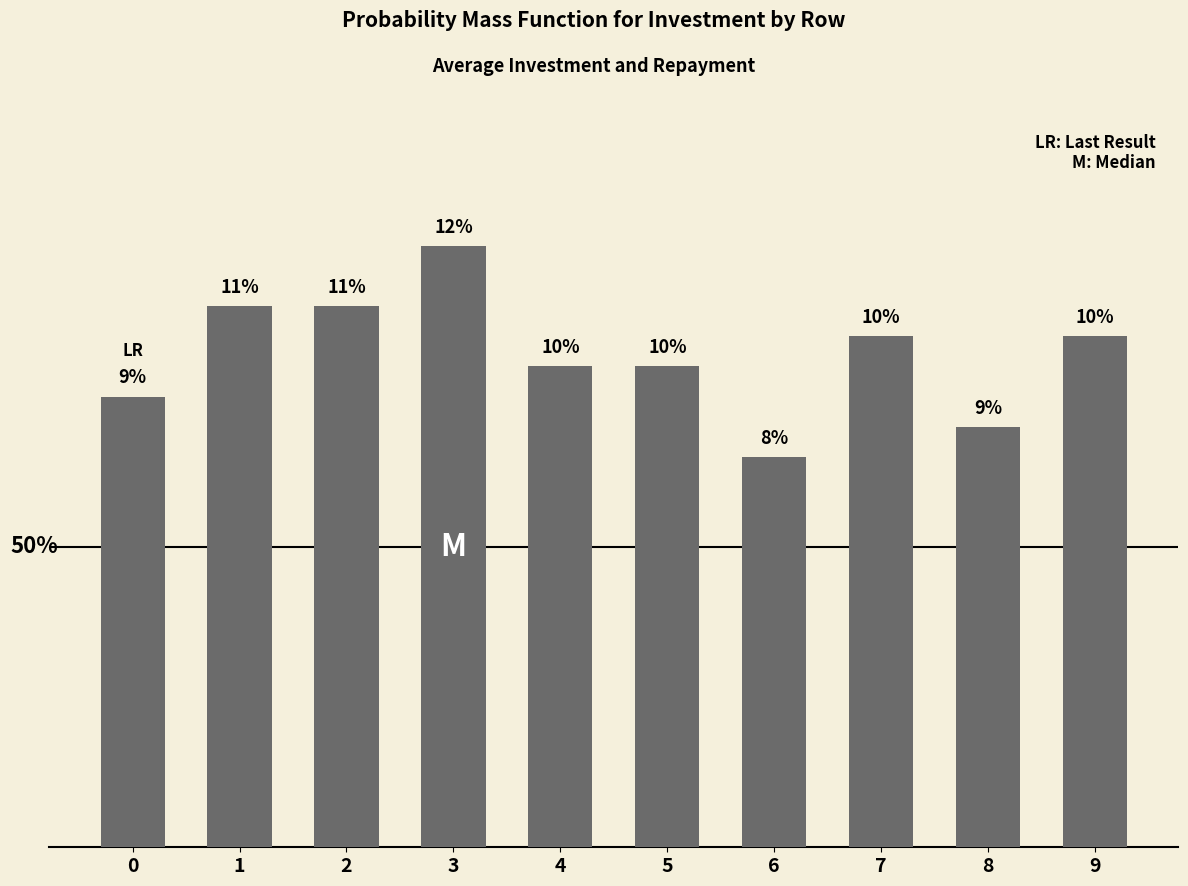

Rank the categories by value from lowest to highest.

6, 8, 0, 4, 5, 7, 9, 1, 2, 3